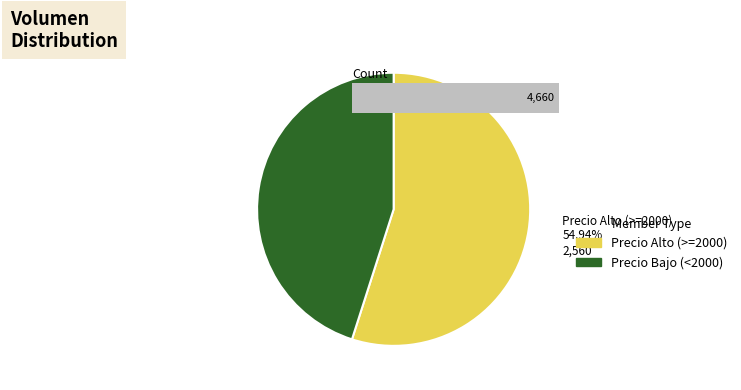

True or false: 2021-03-05 accounts for 13% of the total.

False